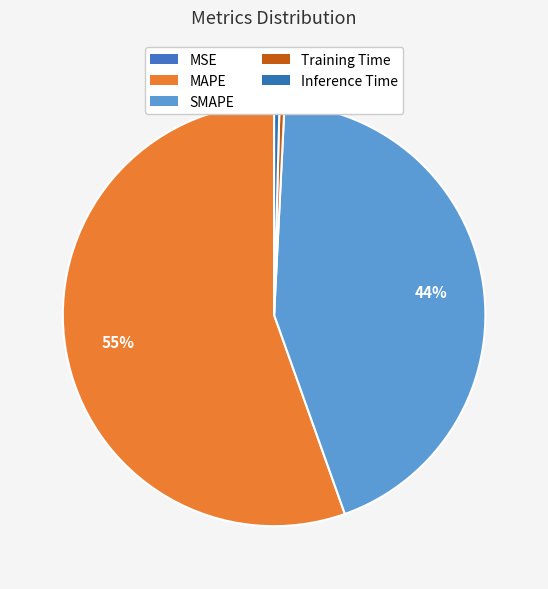

Do MSE and Inference Time together represent more than half of the pie?

No